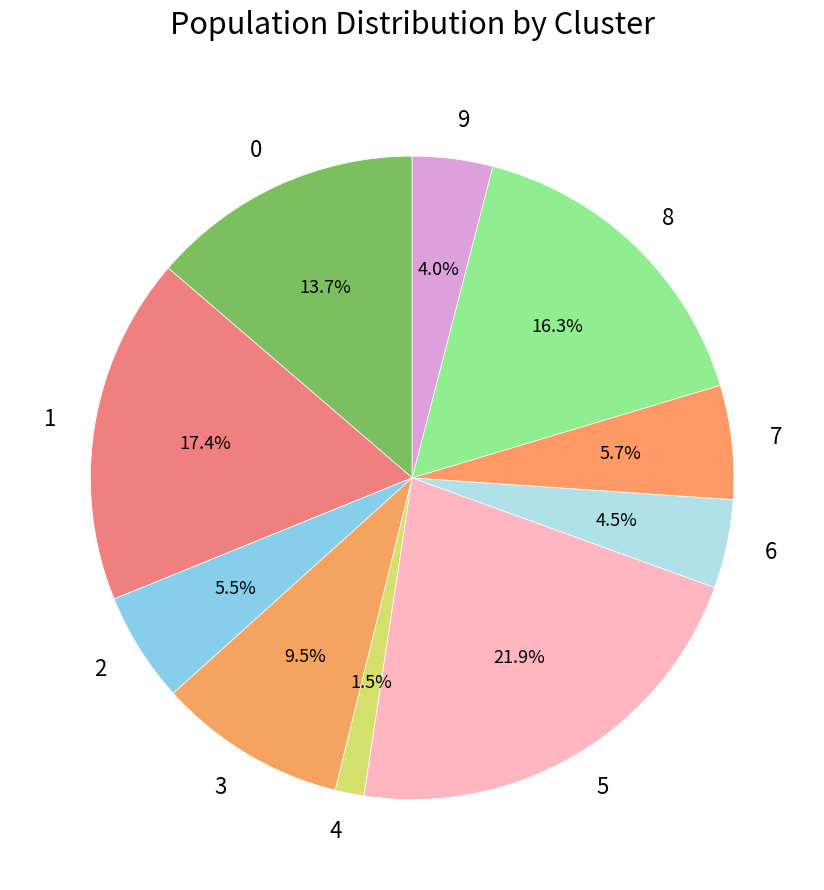

Is there any slice that represents more than half of the pie?

No